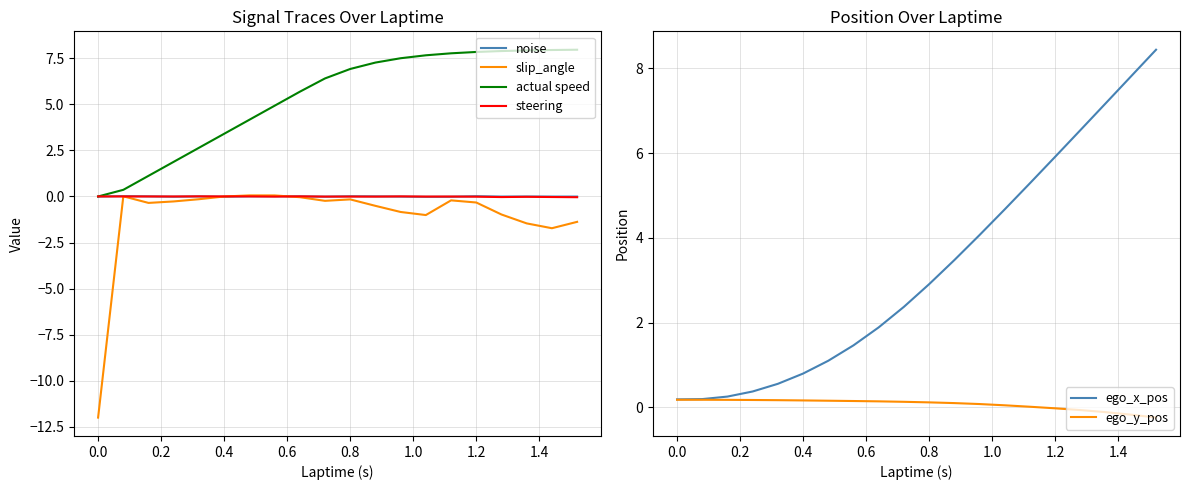

After their last crossing, which series has the higher values: actual speed or steering?

actual speed